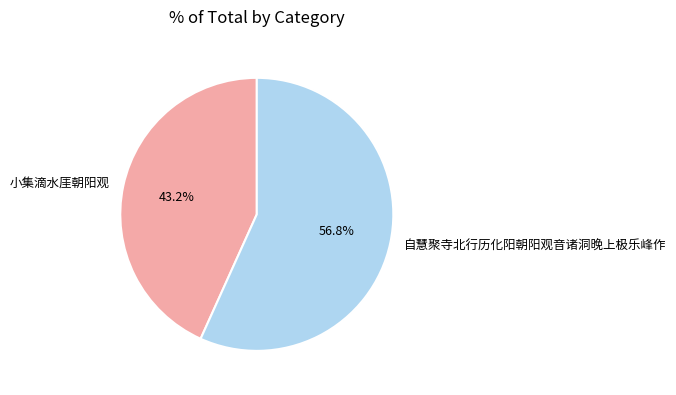

Which has a higher value, 自慧聚寺北行历化阳朝阳观音诸洞晚上极乐峰作 or 小集滴水厓朝阳观?

自慧聚寺北行历化阳朝阳观音诸洞晚上极乐峰作